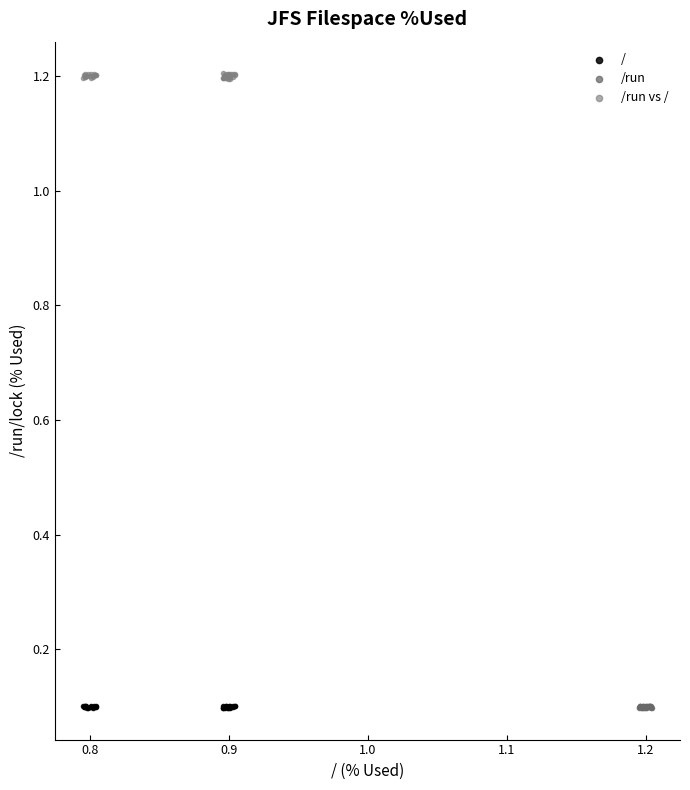

Which series reaches the maximum Y coordinate?

/run vs /